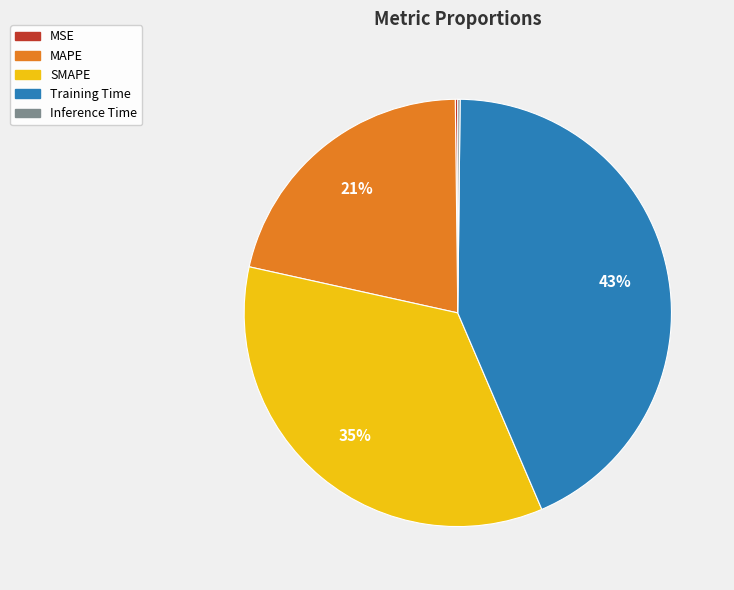

Which category has the biggest portion of the pie?

Training Time